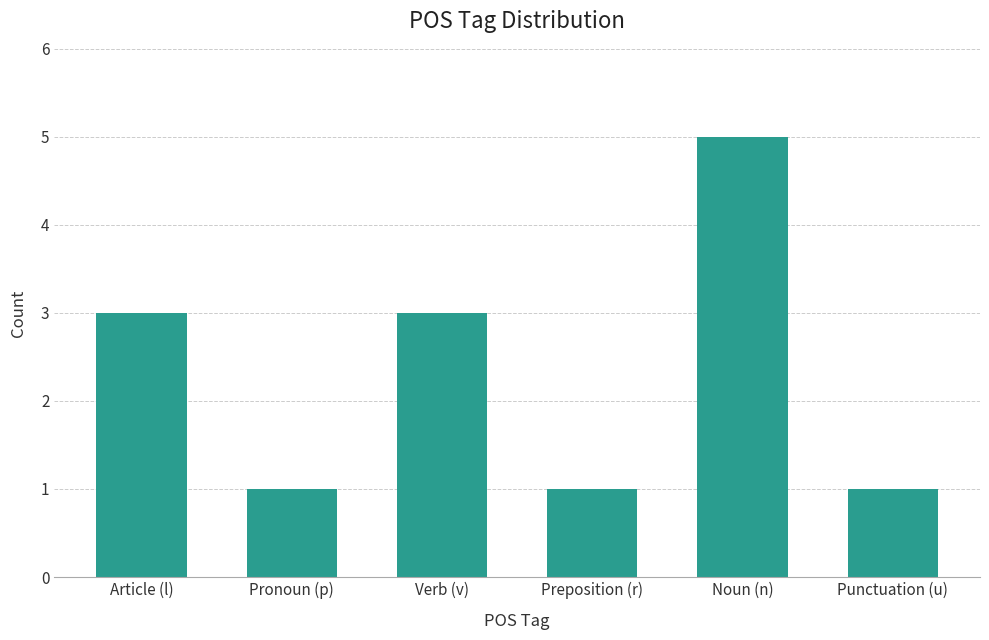

True or false: the data shows 1 at Preposition (r).

True